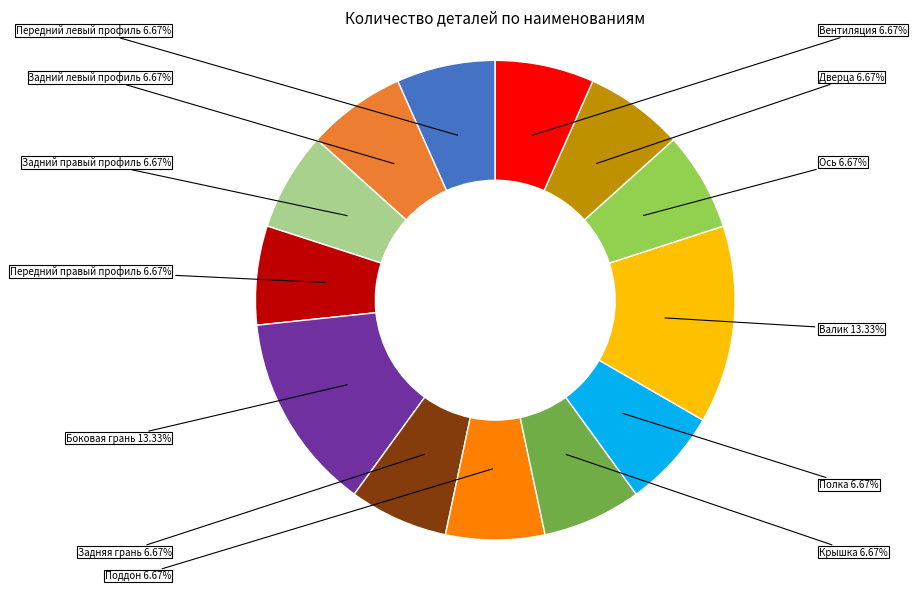

Is there any slice that represents more than half of the pie?

No